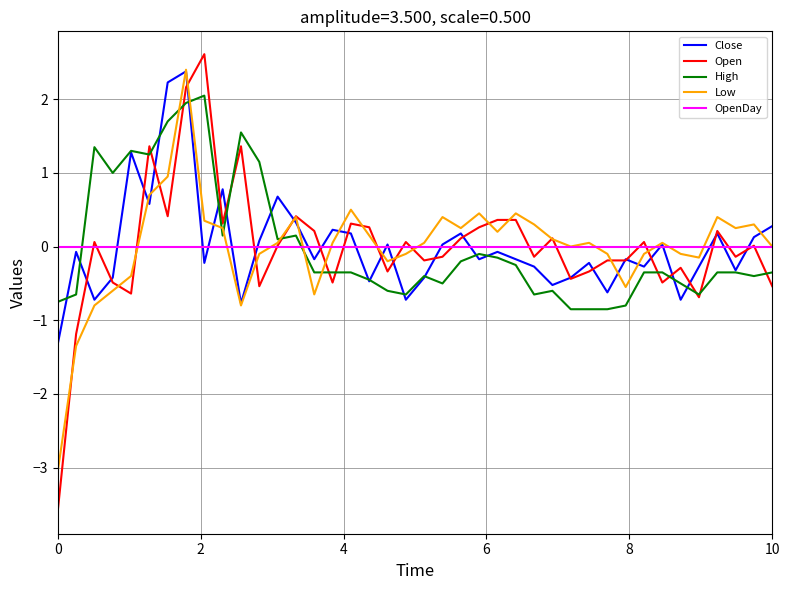

After their last crossing, which series has the higher values: Close or OpenDay?

Close